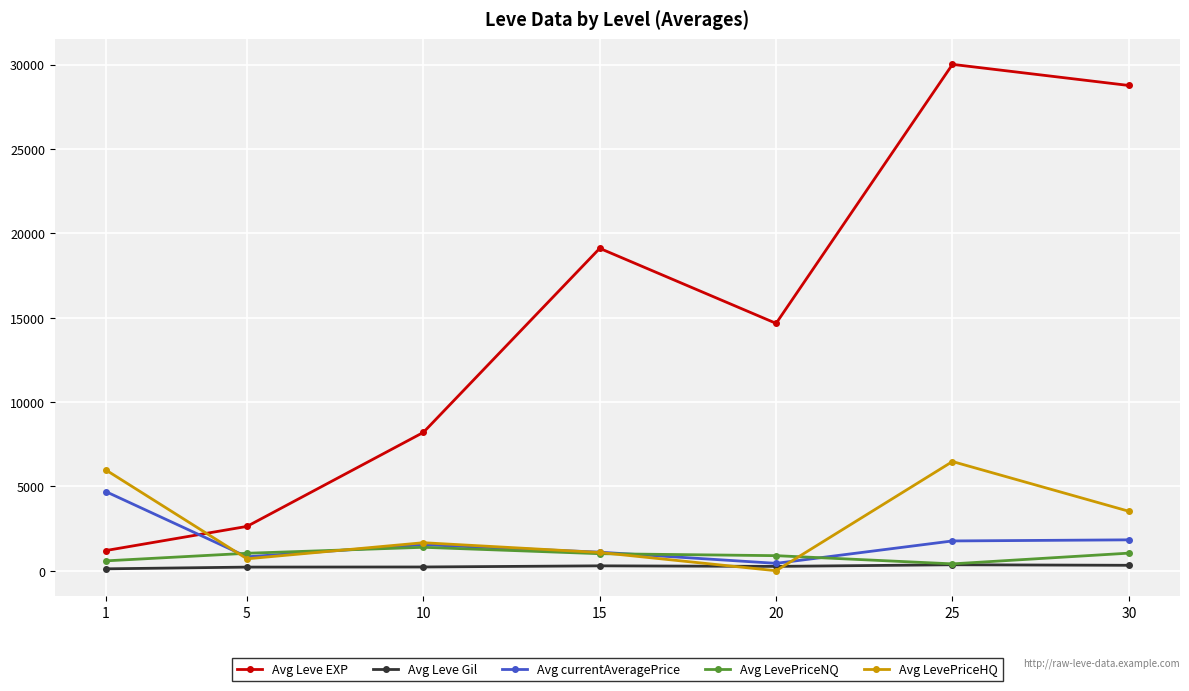

The value of Avg LevePriceHQ at 20 is 0. True or false?

True